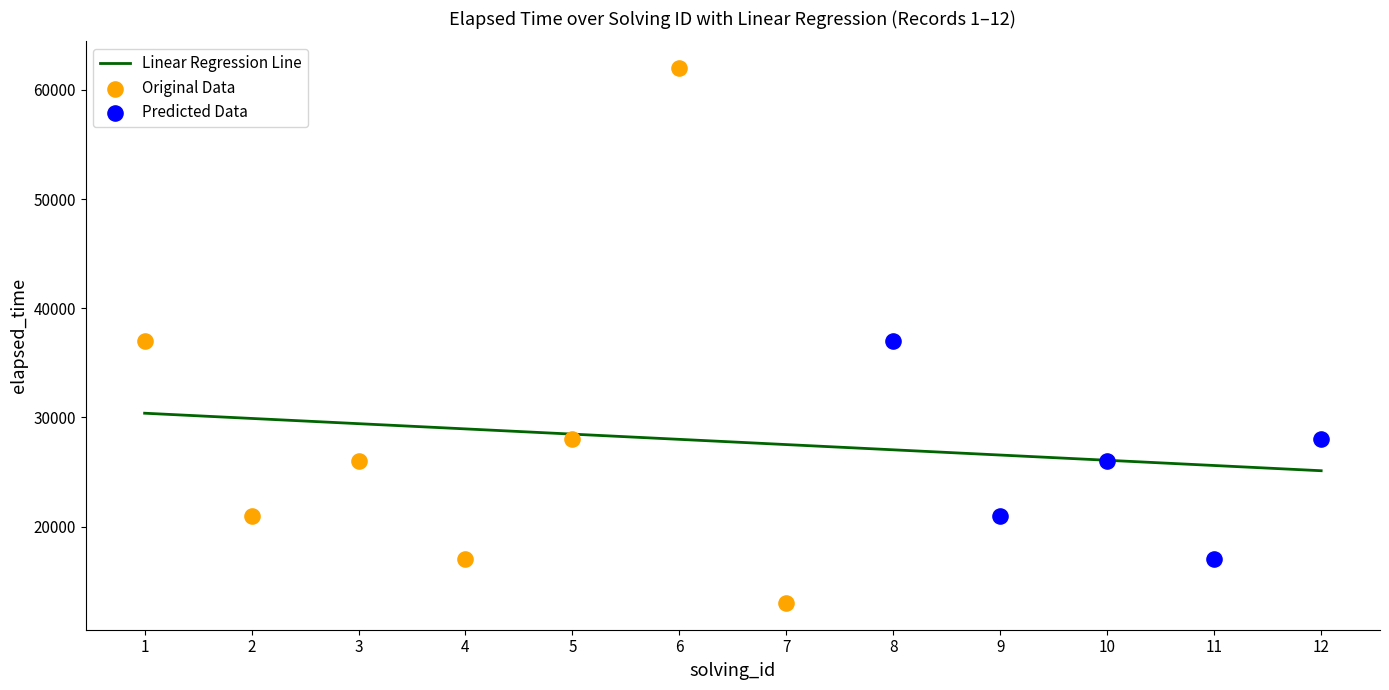

At how many categories does at least one series exceed 33953?

3